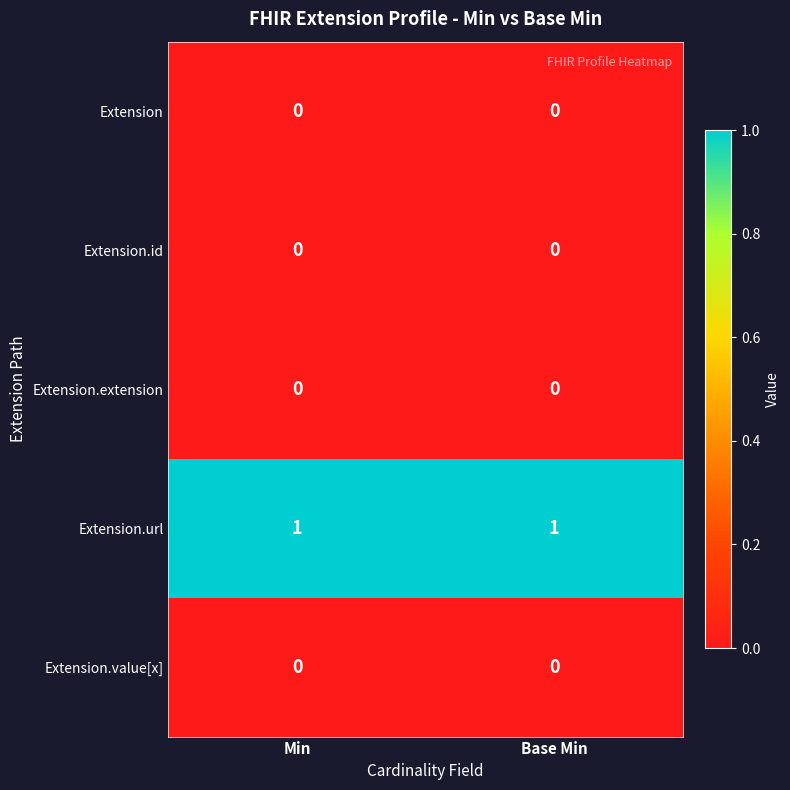

Which series has the largest total across all categories?

Extension.url